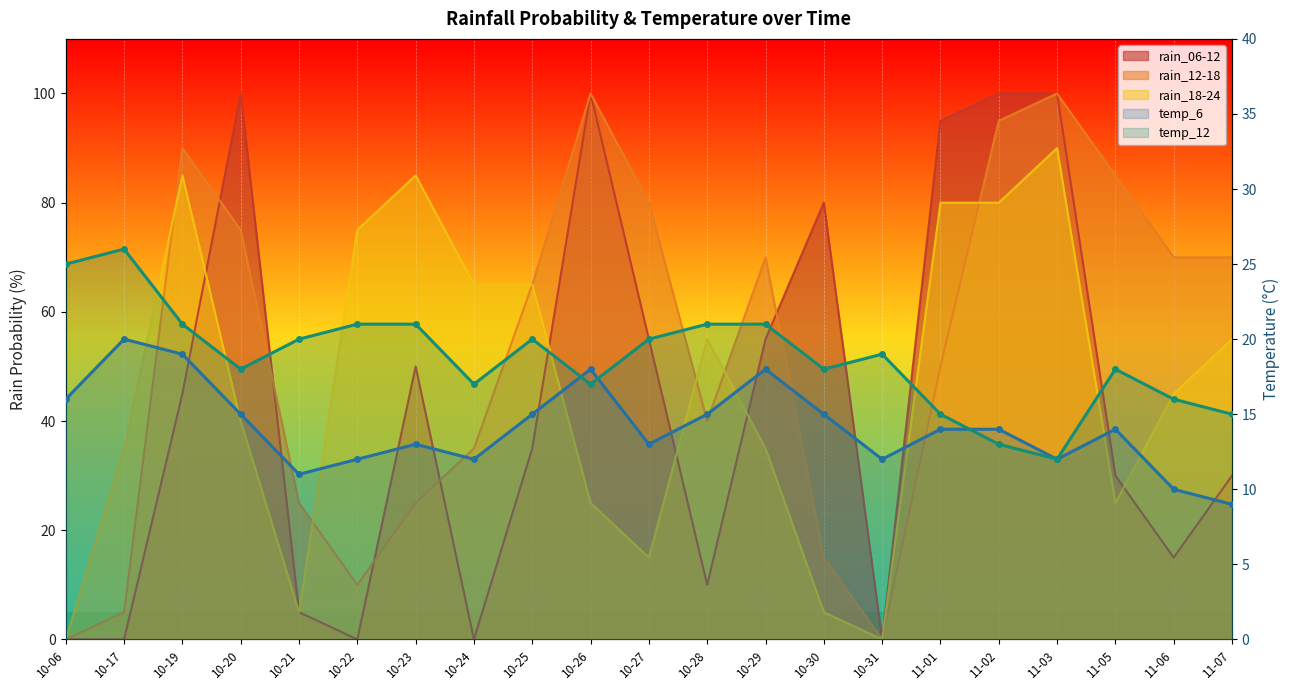

What is the label of the 20th point from the right?

10-17